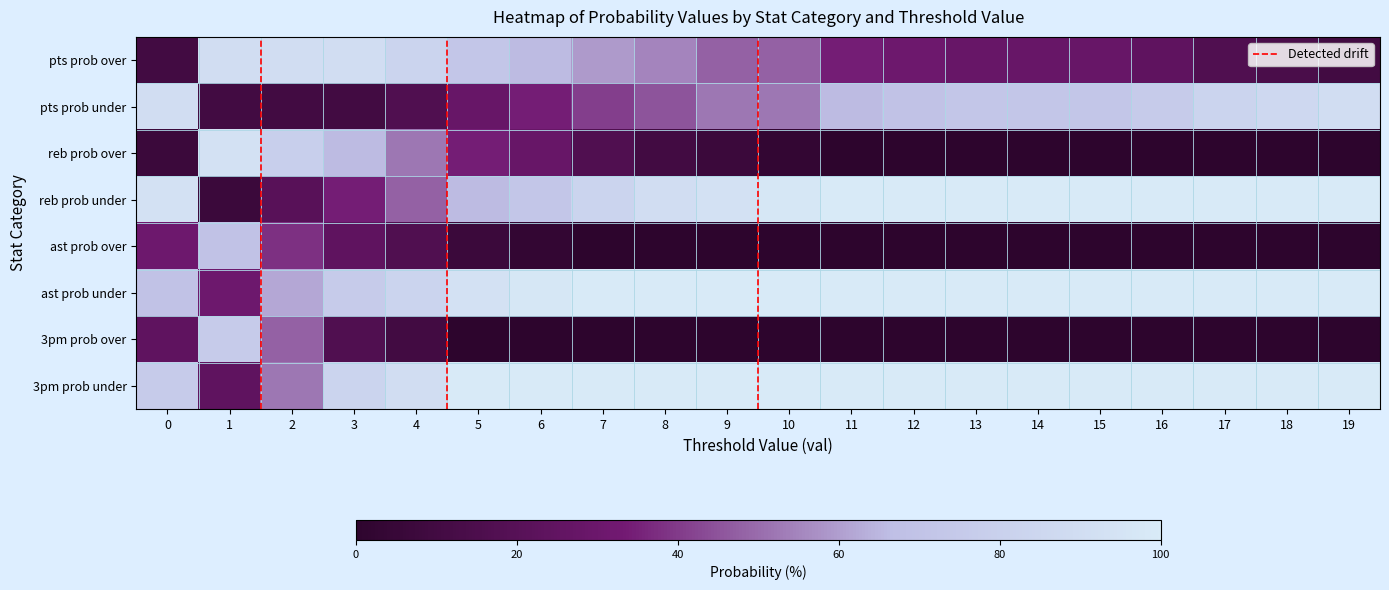

At which label is pts prob over closest to 50?

9